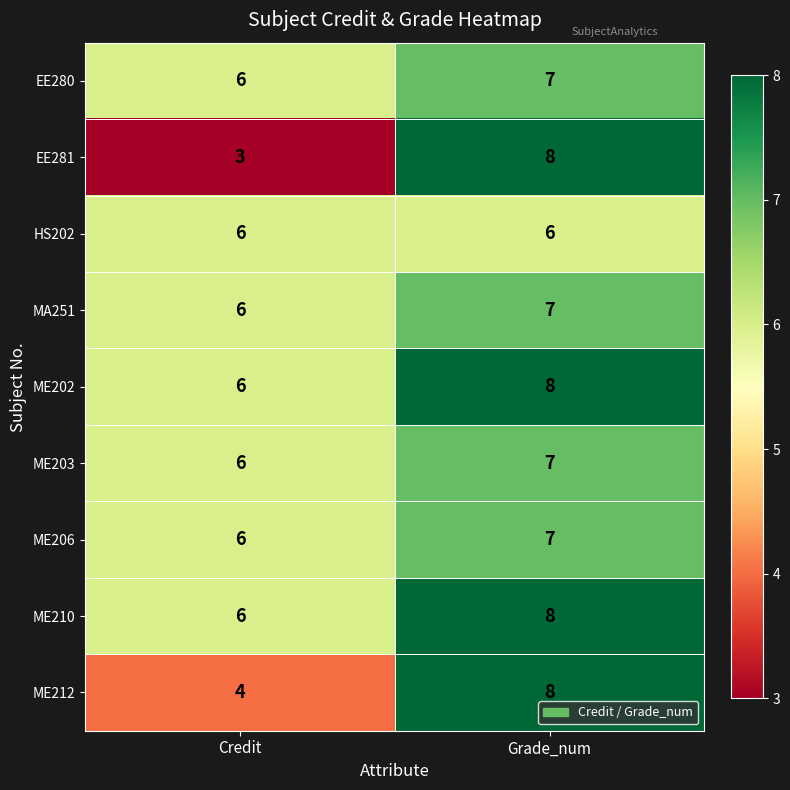

The ME202 series shows 6 at Credit. True or false?

True